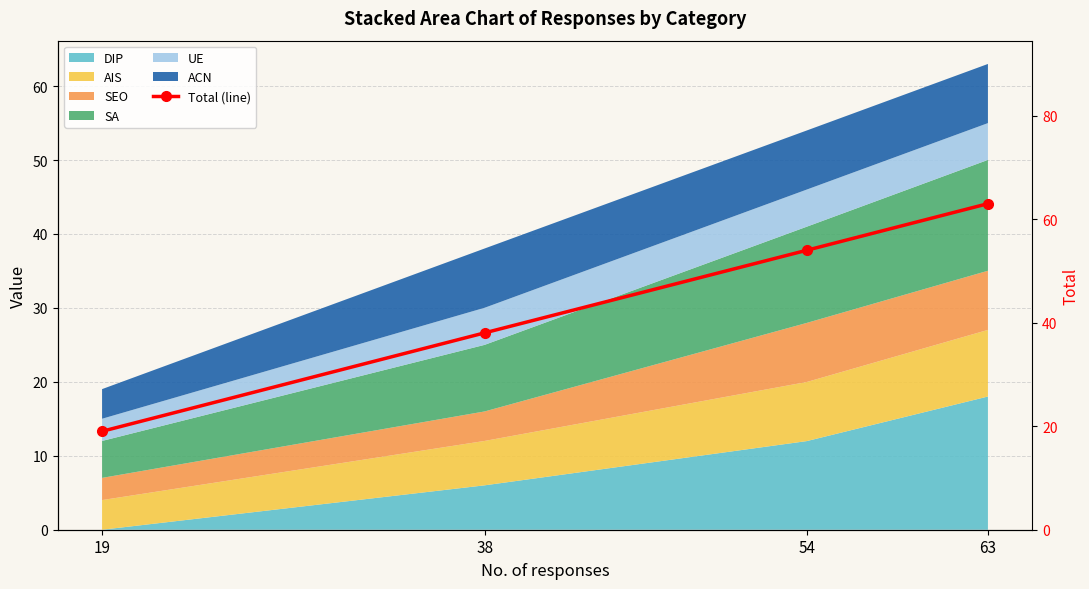

How many values are below 54?

2